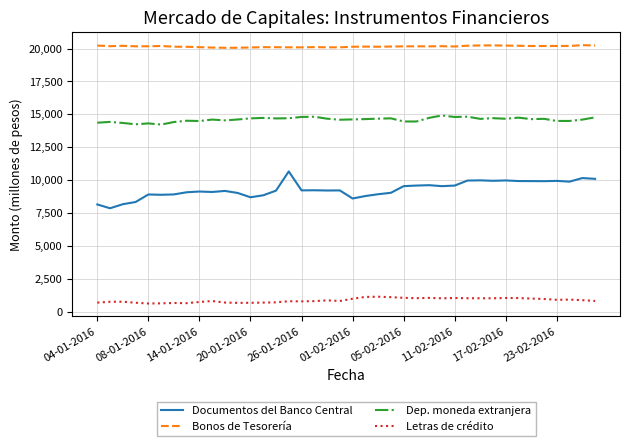

True or false: Letras de crédito and Bonos de Tesorería cross at least once.

False